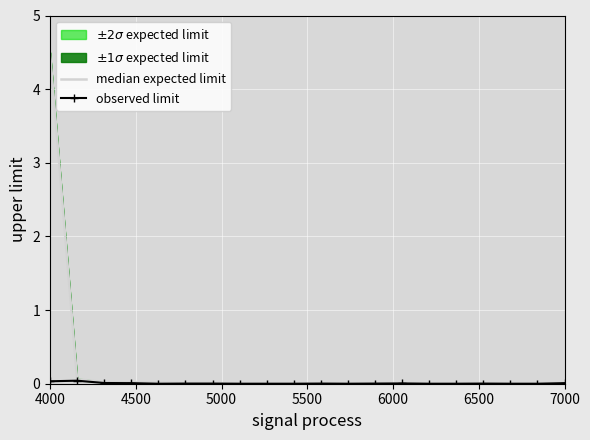

At which category is the sum across all series the highest?

4000